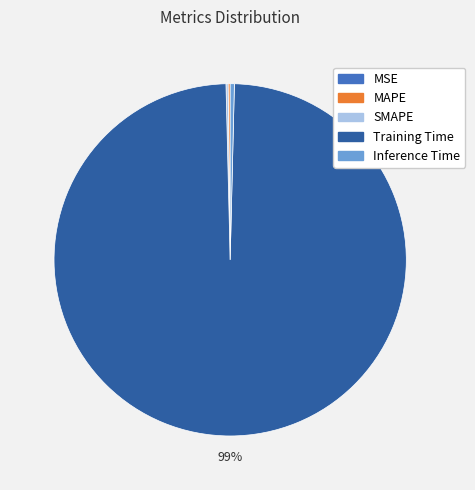

Is Training Time the majority of the pie?

Yes